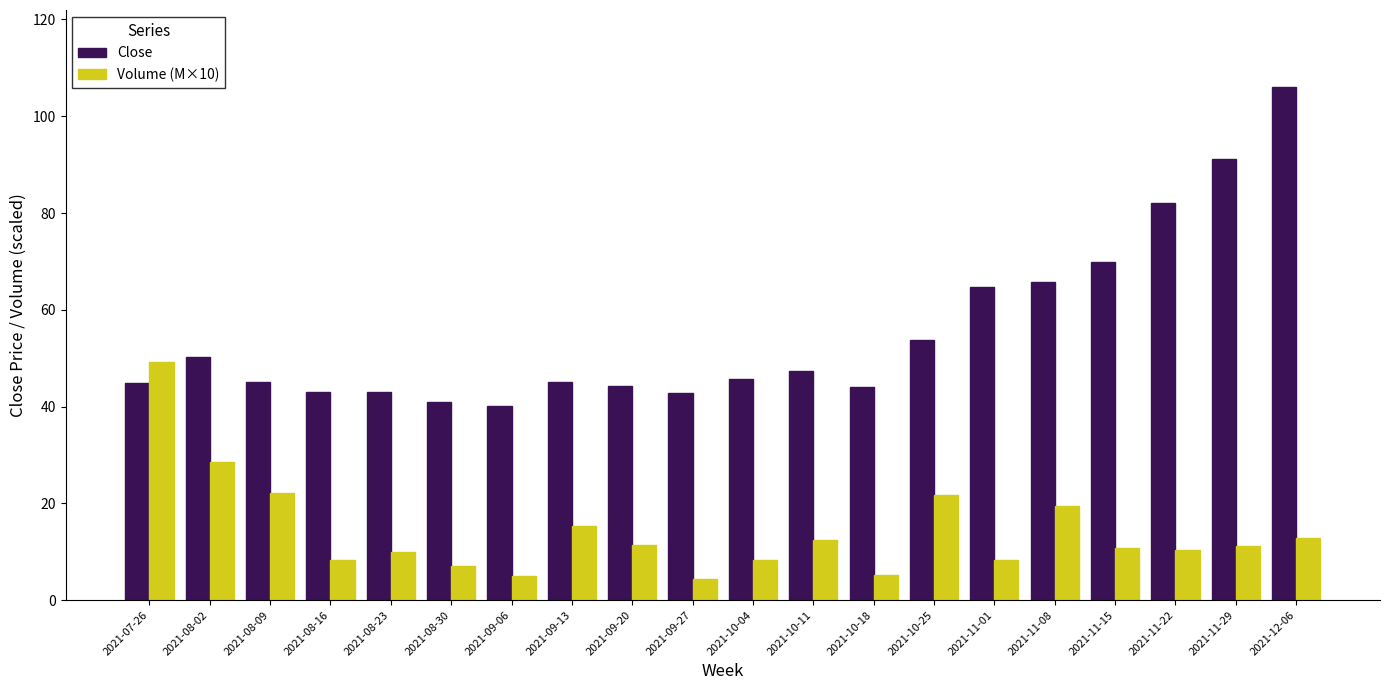

At which label does Volume (M×10) reach its peak?

2021-07-26